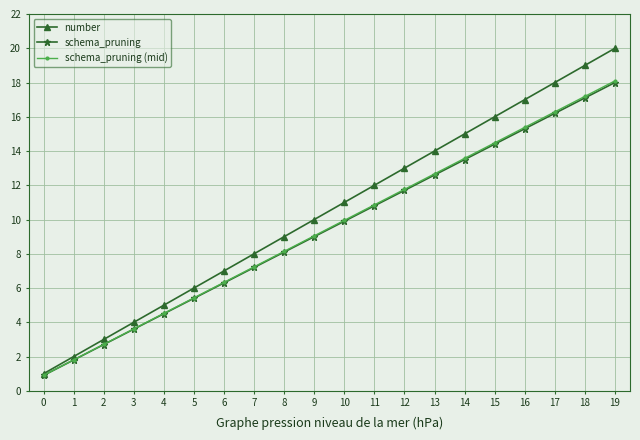

Rank the categories by schema_pruning value from lowest to highest.

0, 1, 2, 3, 4, 5, 6, 7, 8, 9, 10, 11, 12, 13, 14, 15, 16, 17, 18, 19